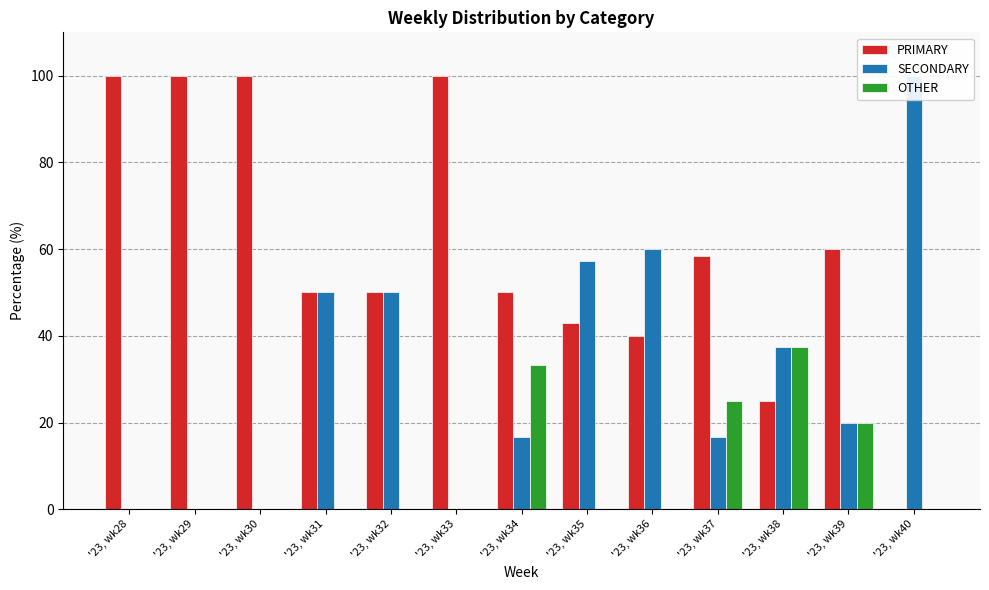

How many bars are there in total?

39